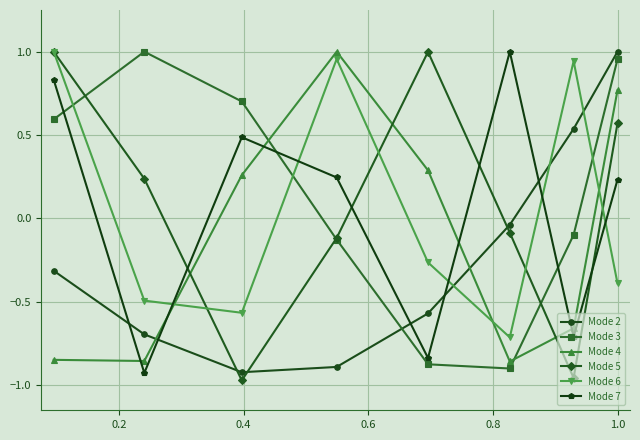

How many times do Mode 2 and Mode 6 cross each other?

3